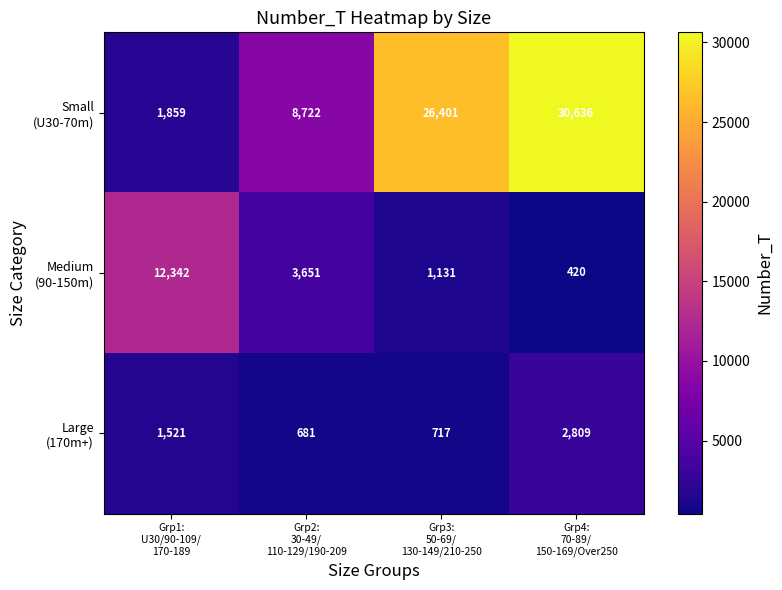

What is the total value across all series at Grp4:
70-89/
150-169/Over250?

33865